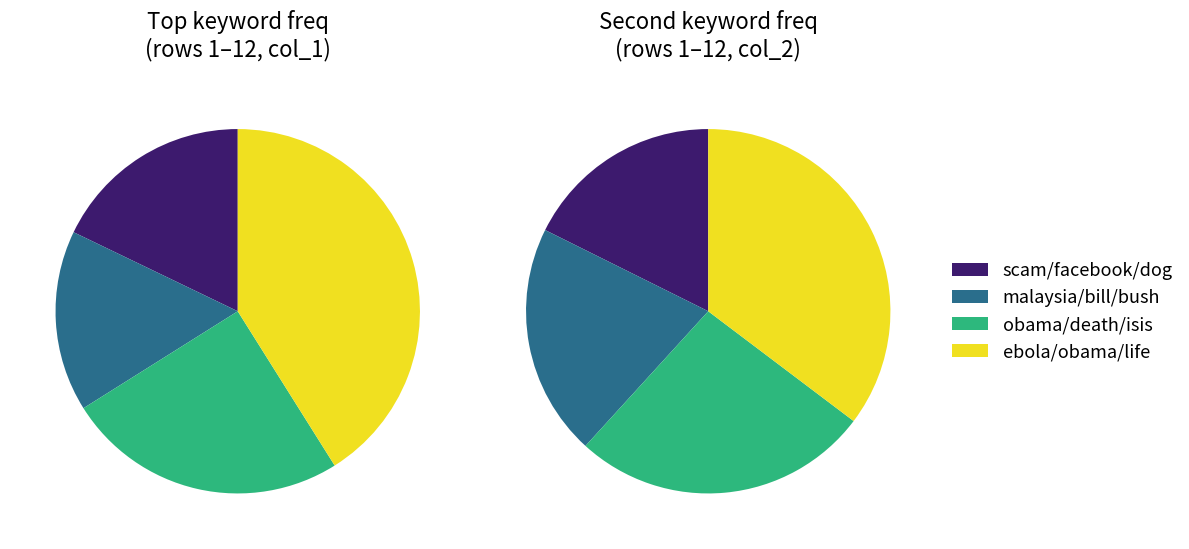

Does any single category account for the majority?

No